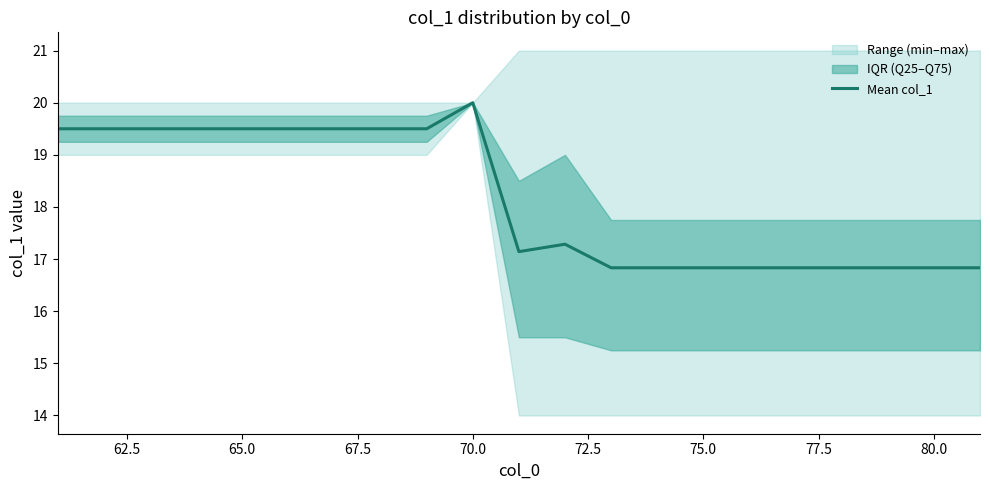

What is the difference between the maximum and minimum values?

3.2